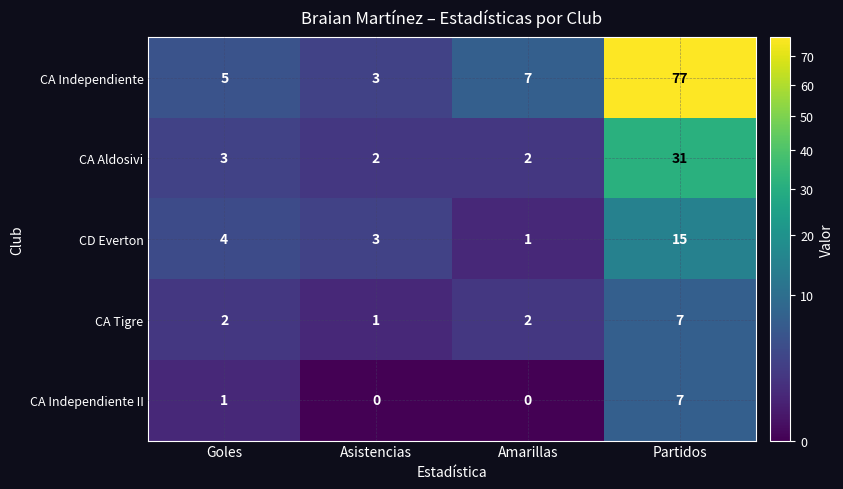

What is the greatest value displayed?

77